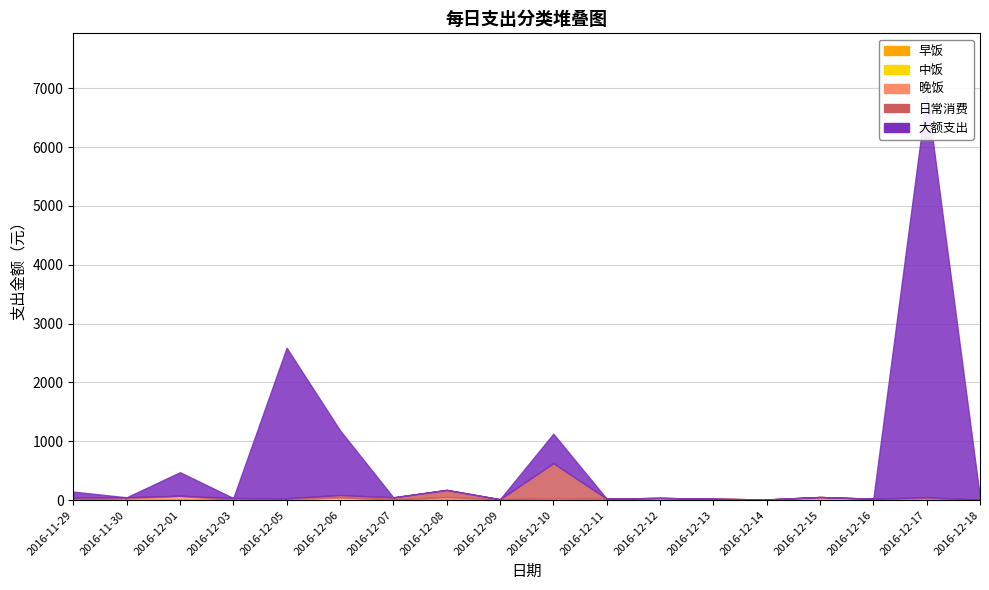

How many distinct data groups are displayed?

5